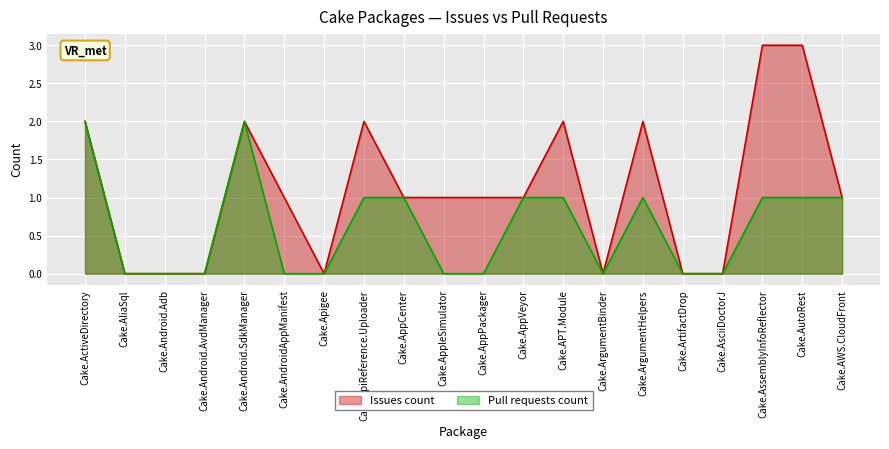

What is the label of the 15th point from the right?

Cake.AndroidAppManifest